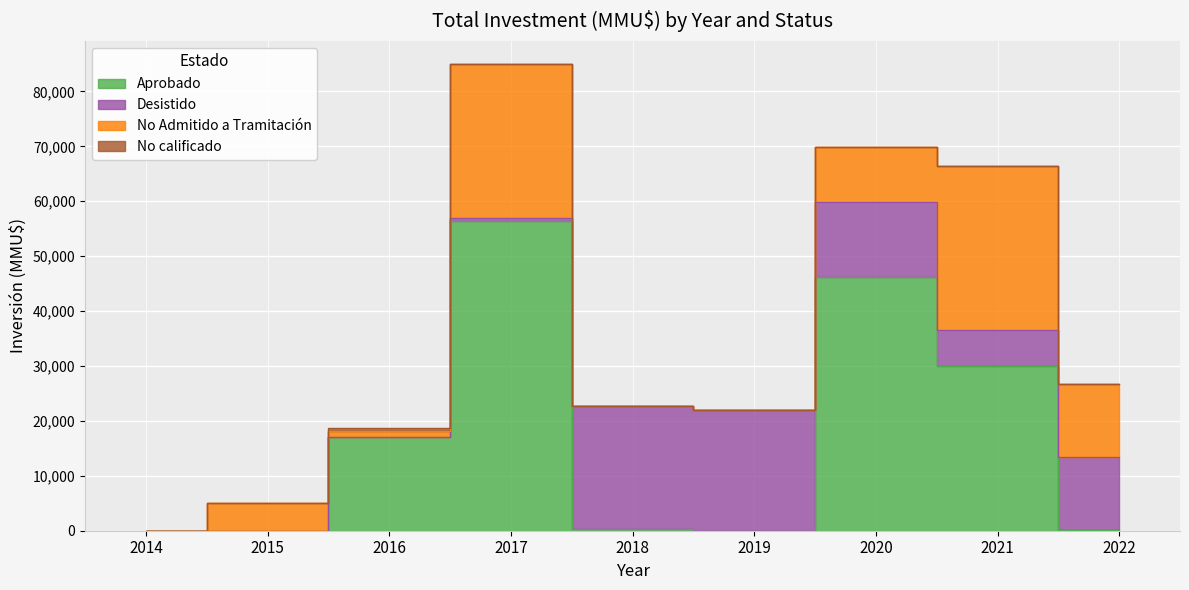

What is the maximum value shown in the chart?

56350